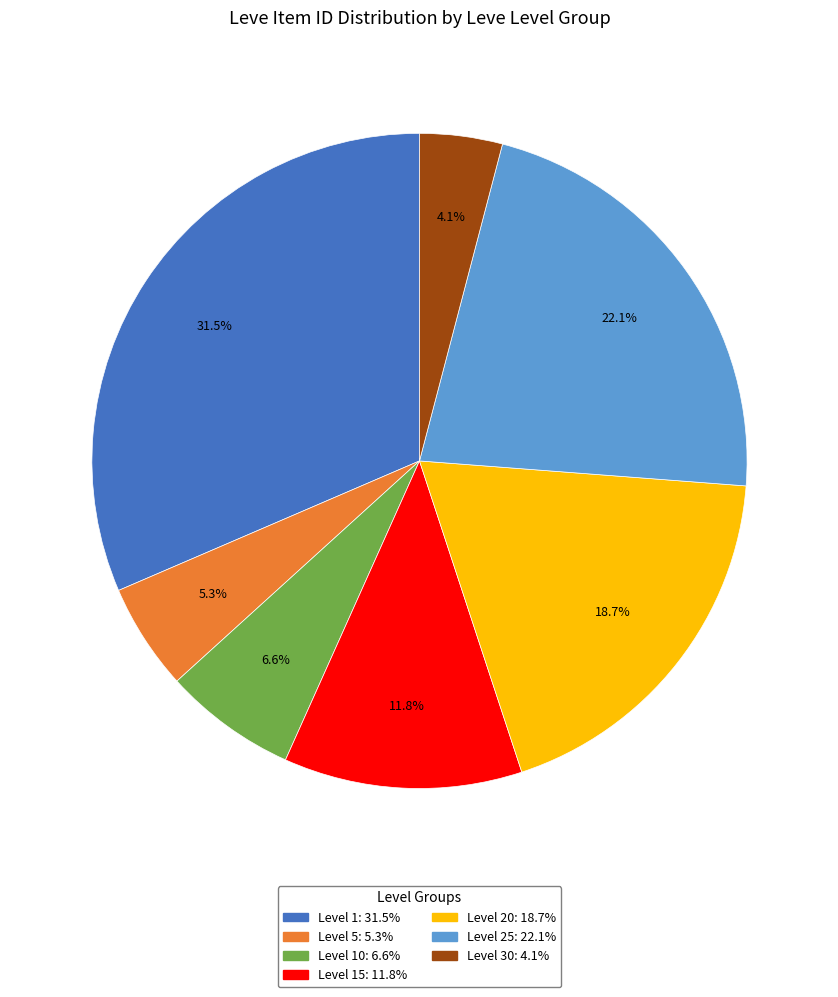

Does any single category account for the majority?

No